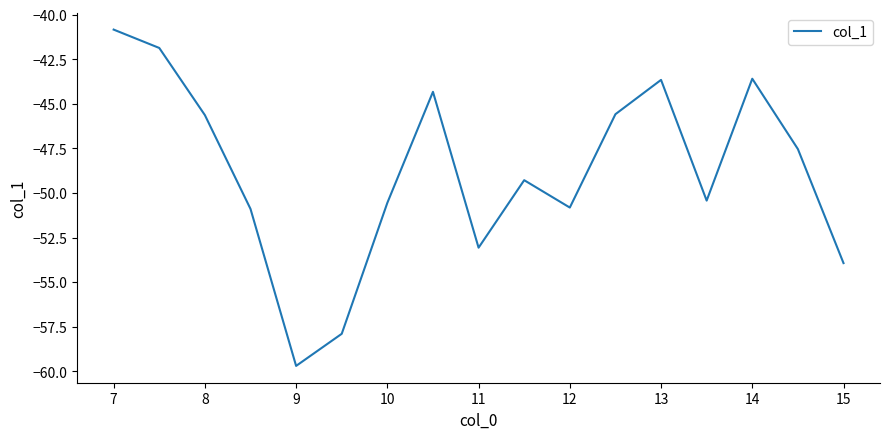

What is the difference between the maximum and minimum values?

18.9